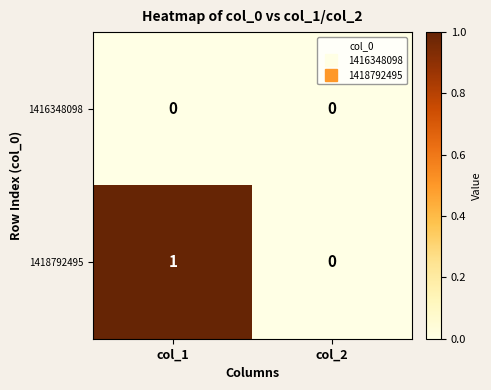

Which series has the widest spread of values?

1418792495